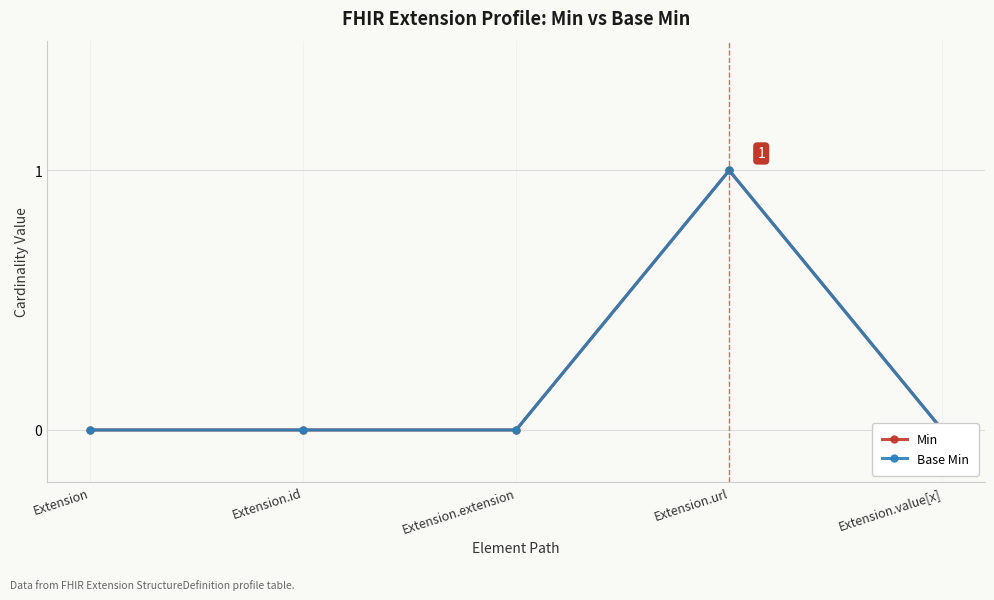

True or false: Min has more than 2 points higher than both neighbors.

False